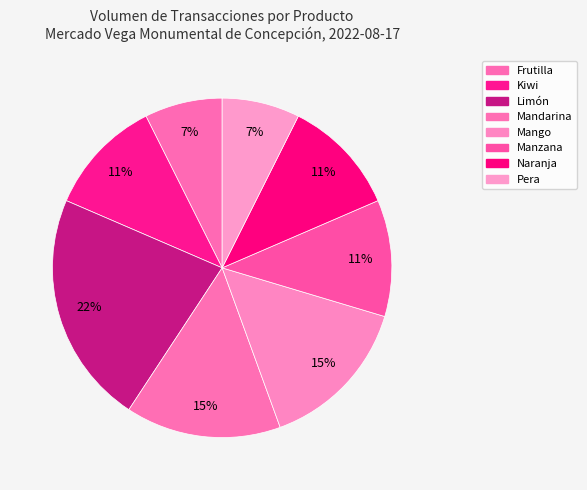

How many segments does this pie chart have?

8